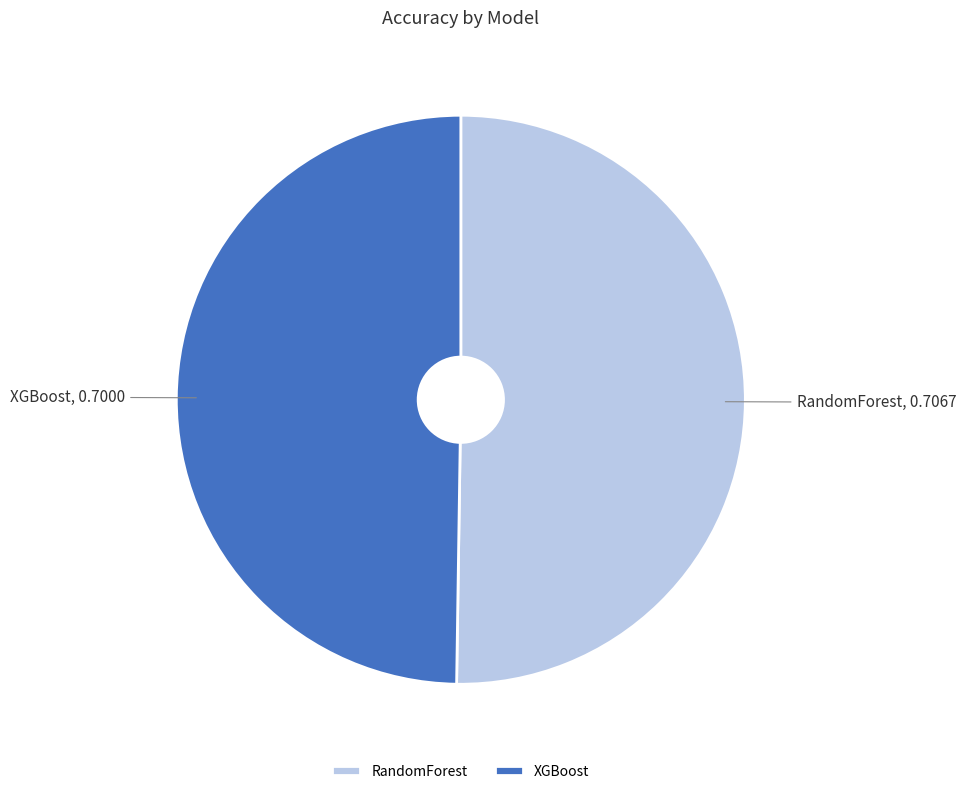

Combined, do RandomForest and XGBoost account for over 50%?

Yes